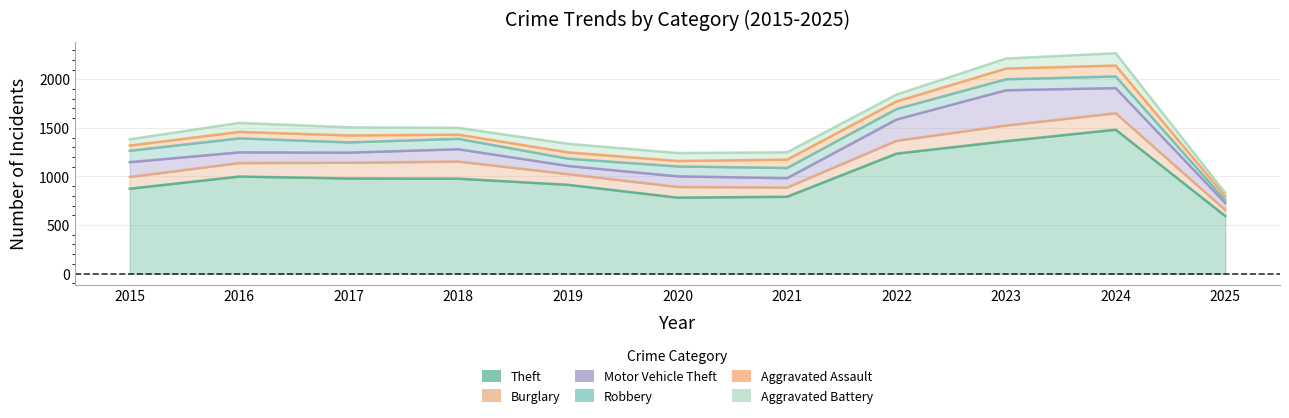

What is the difference between the maximum and minimum values in the Aggravated Assault series?

72